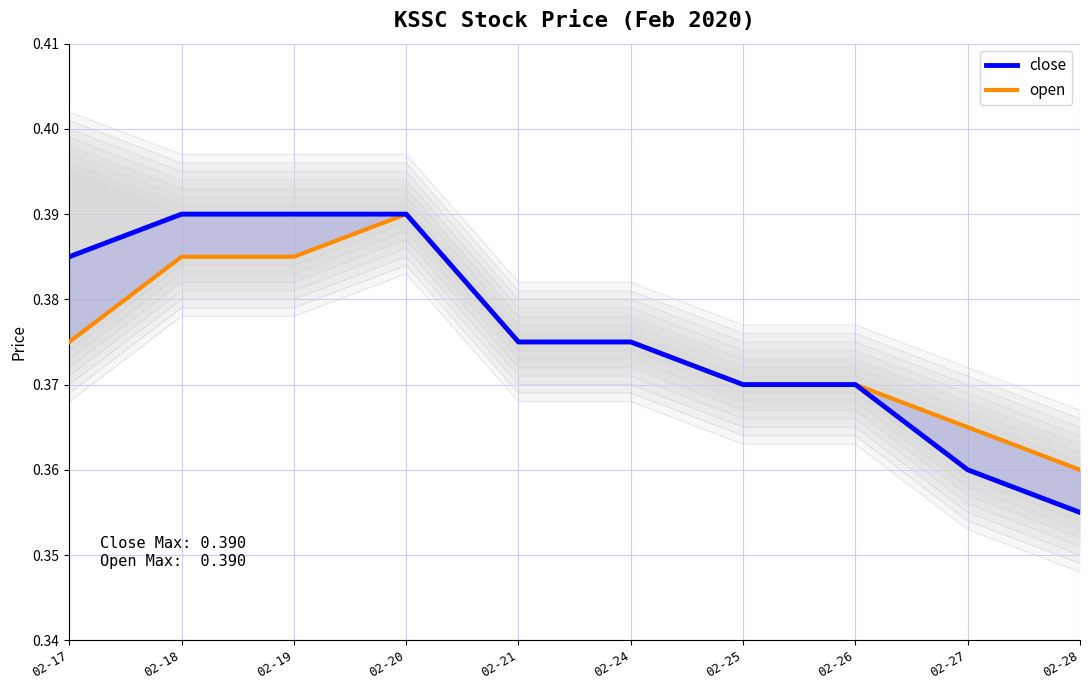

Rank the series by their maximum value, from lowest to highest.

close, open